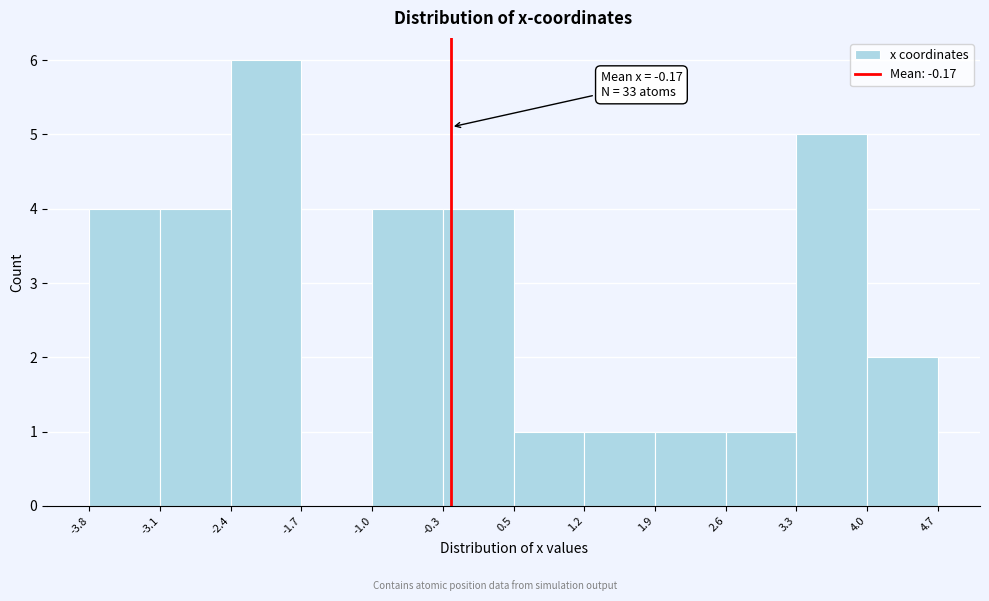

Over which range of the x-axis is the bar tallest?

-2.4 to -1.7